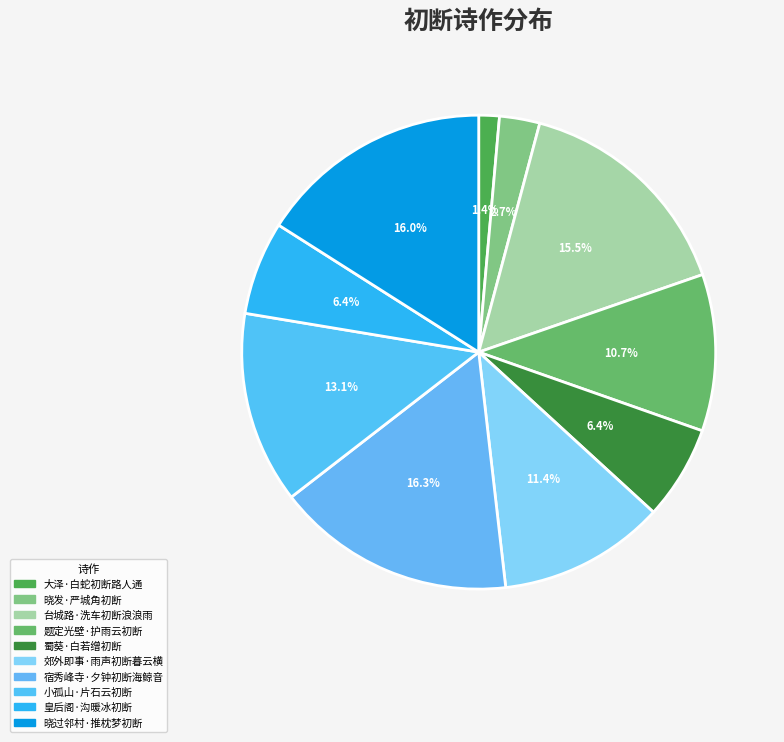

To the nearest percent, what is the difference between the 小孤山·片石云初断 and 题定光壁·护雨云初断 slice percentages?

2%